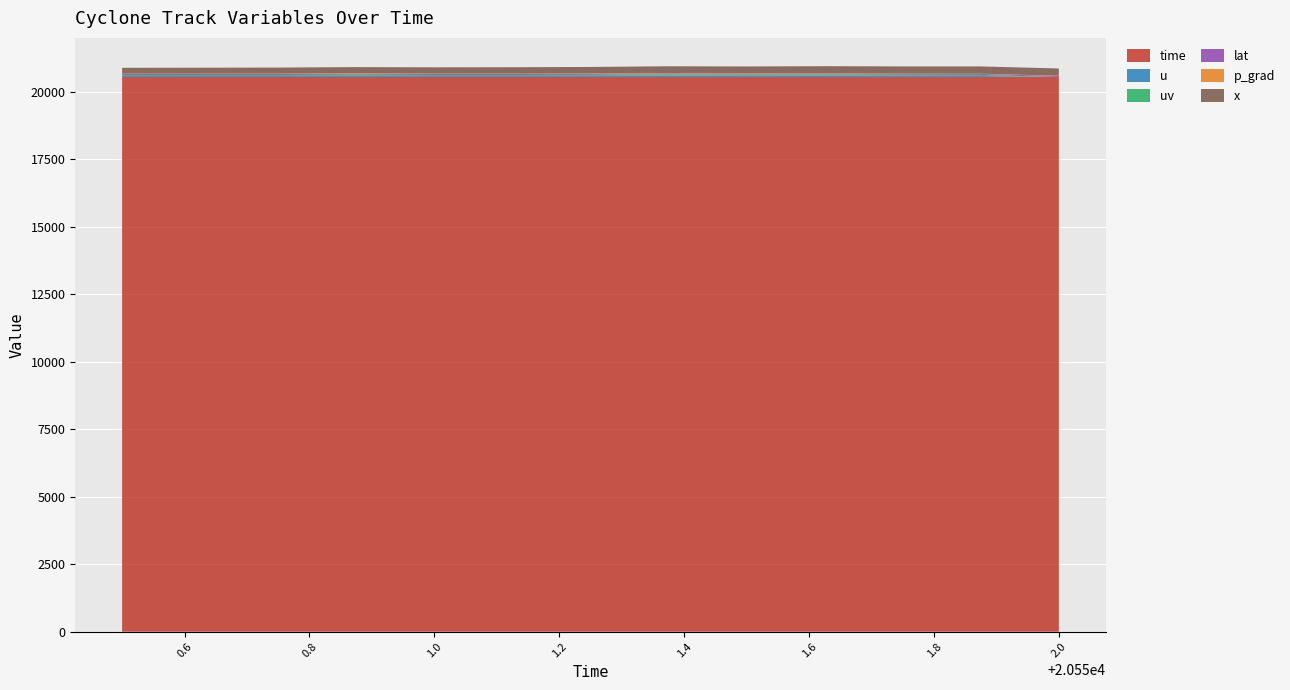

Reading left to right, transcribe all the data shown in this chart.

time: 20550.5=20550.5	20550.625=20550.6	20550.75=20550.8	20550.875=20550.9	20551.0=20551.0	20551.125=20551.1	20551.25=20551.2	20551.375=20551.4	20551.5=20551.5	20551.625=20551.6	20551.75=20551.8	20551.875=20551.9	20552.0=20552.0
u: 20550.5=36.1	20550.625=37.1	20550.75=37.1	20550.875=43.1	20551.0=37.1	20551.125=37.0	20551.25=39.4	20551.375=49.7	20551.5=43.3	20551.625=46.4	20551.75=39.9	20551.875=36.9	20552.0=0.0
uv: 20550.5=37.8	20550.625=37.1	20550.75=37.1	20550.875=43.3	20551.0=37.2	20551.125=37.2	20551.25=40.2	20551.375=49.8	20551.5=43.4	20551.625=47.2	20551.75=40.1	20551.875=38.4	20552.0=0.0
lat: 20550.5=36.3	20550.625=36.3	20550.75=36.3	20550.875=36.5	20551.0=36.4	20551.125=36.3	20551.25=36.5	20551.375=36.6	20551.5=36.6	20551.625=36.8	20551.75=36.9	20551.875=37.2	20552.0=37.2
p_grad: 20550.5=13.9	20550.625=14.0	20550.75=14.6	20550.875=14.6	20551.0=14.3	20551.125=14.0	20551.25=13.2	20551.375=12.2	20551.5=12.9	20551.625=10.8	20551.75=9.7	20551.875=8.4	20552.0=8.4
x: 20550.5=216.0	20550.625=220.0	20550.75=224.0	20550.875=229.0	20551.0=233.0	20551.125=237.0	20551.25=242.0	20551.375=248.0	20551.5=253.0	20551.625=259.0	20551.75=264.0	20551.875=269.0	20552.0=269.0